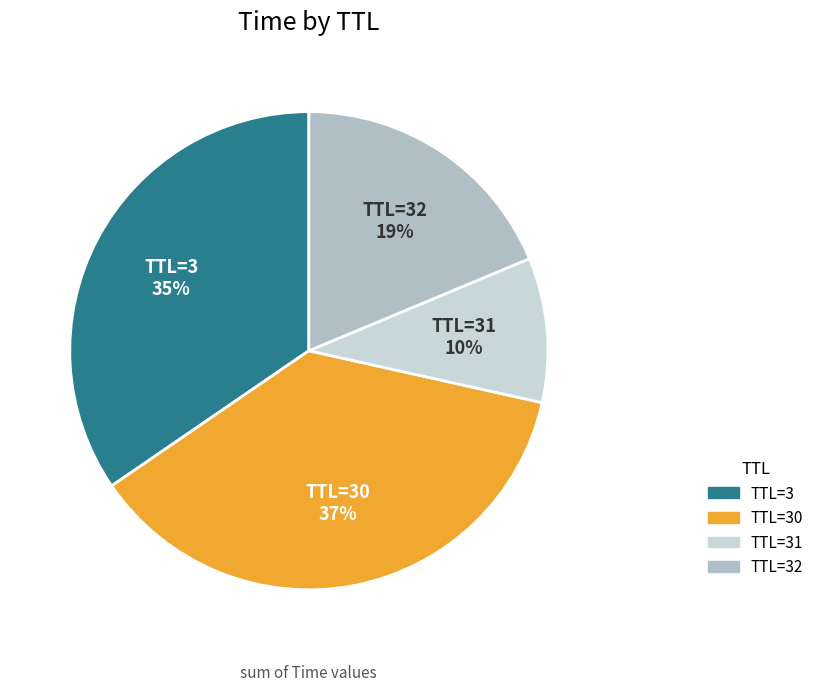

To the nearest percent, what is the difference between the largest and smallest slice percentages?

27%